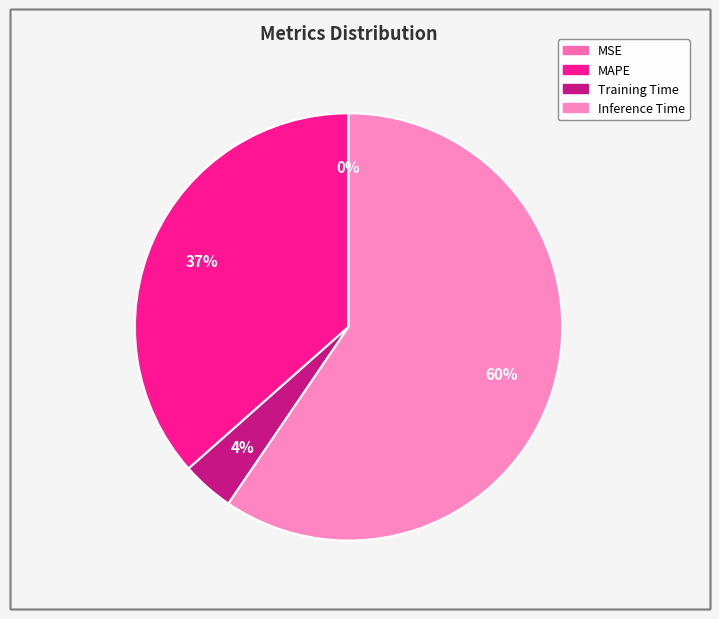

To the nearest percent, what is the average slice percentage?

25%